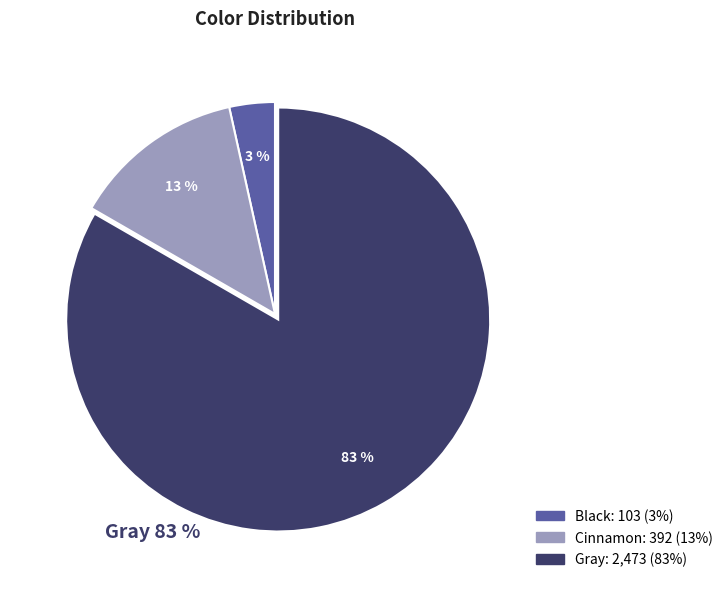

Which has a higher value, Gray or Black?

Gray